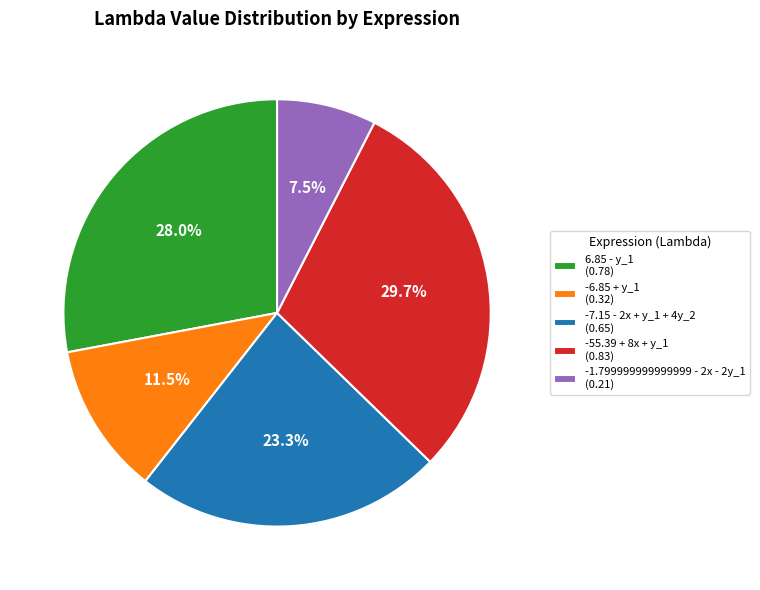

How many segments does this pie chart have?

5